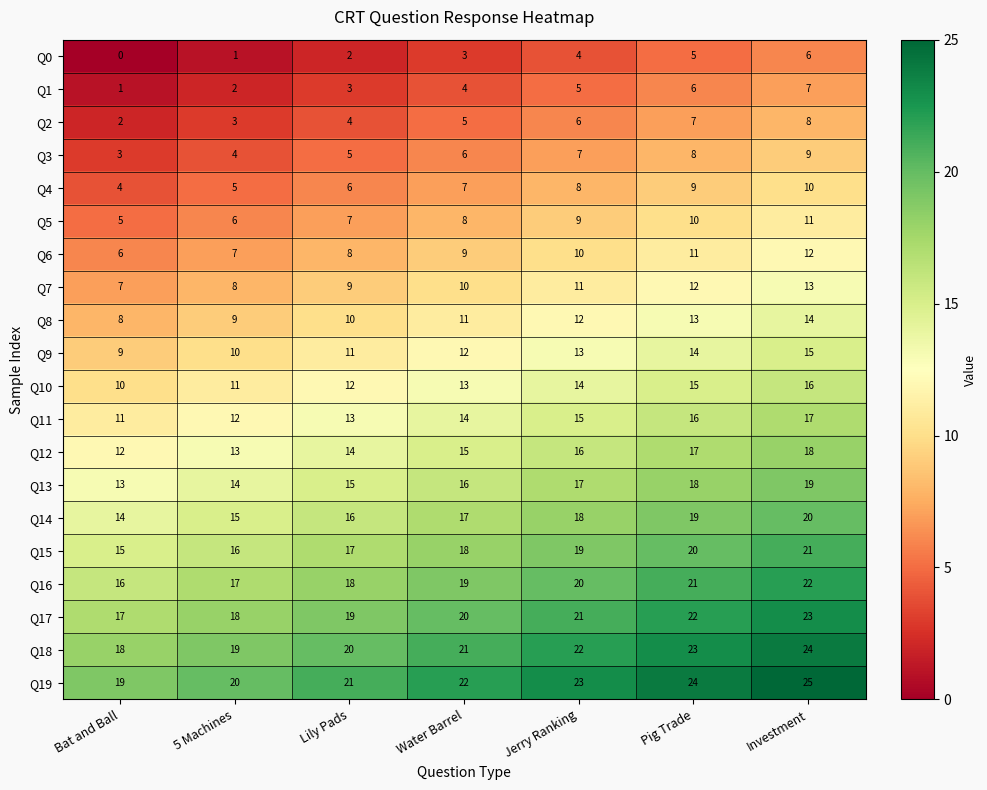

Which series has the largest total across all categories?

Q19